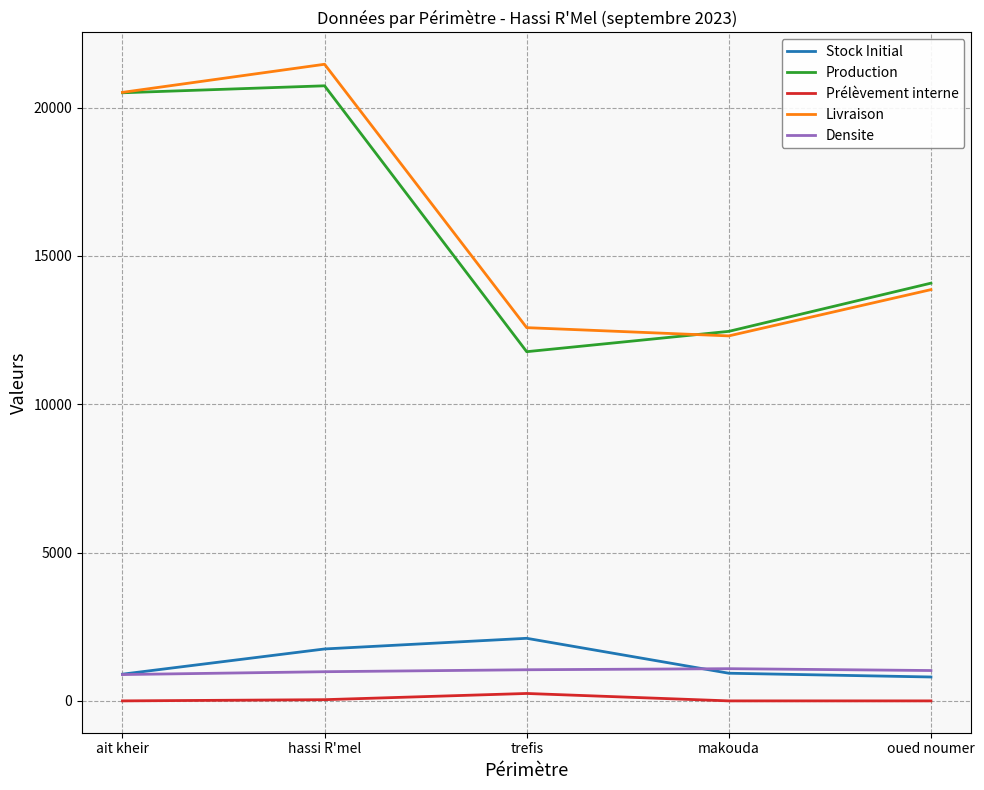

True or false: Densite and Production cross at least once.

False